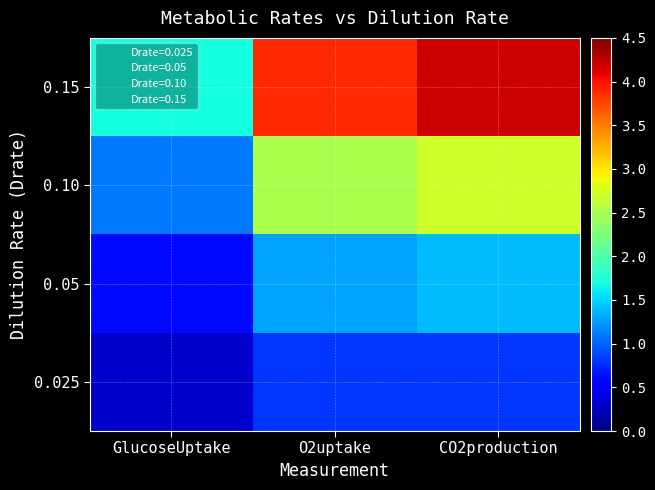

The 0.15 series shows 5.3 at O2uptake. True or false?

False